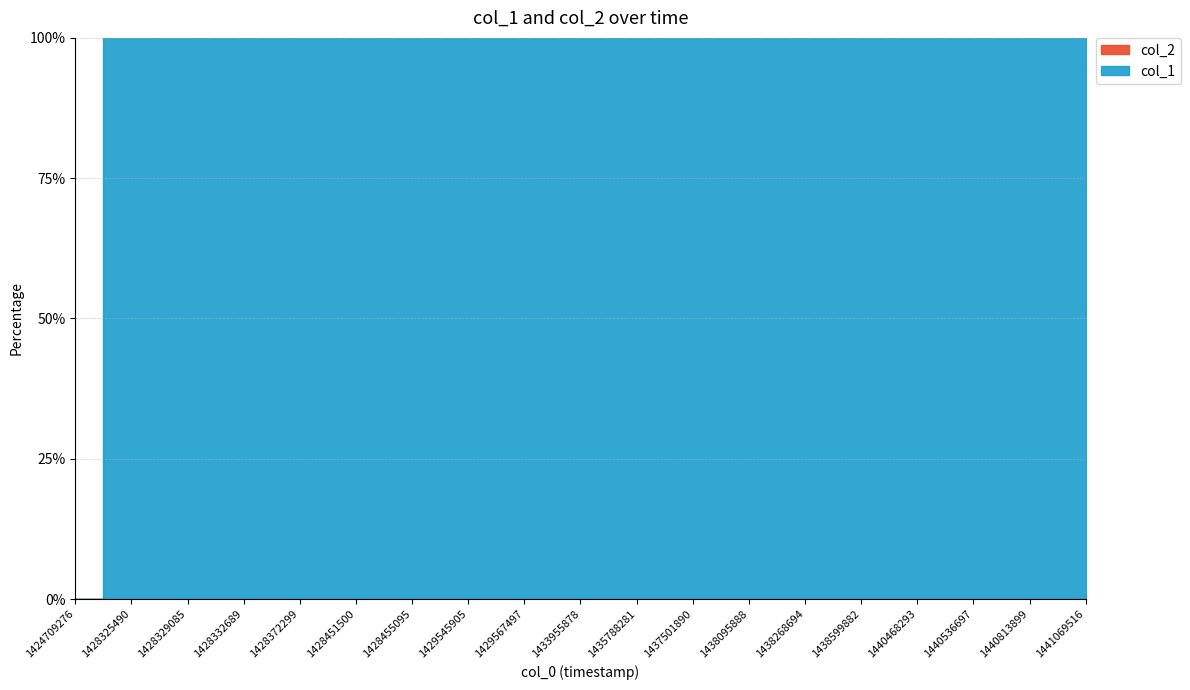

The col_1 series shows 7 at 1440468293. True or false?

False